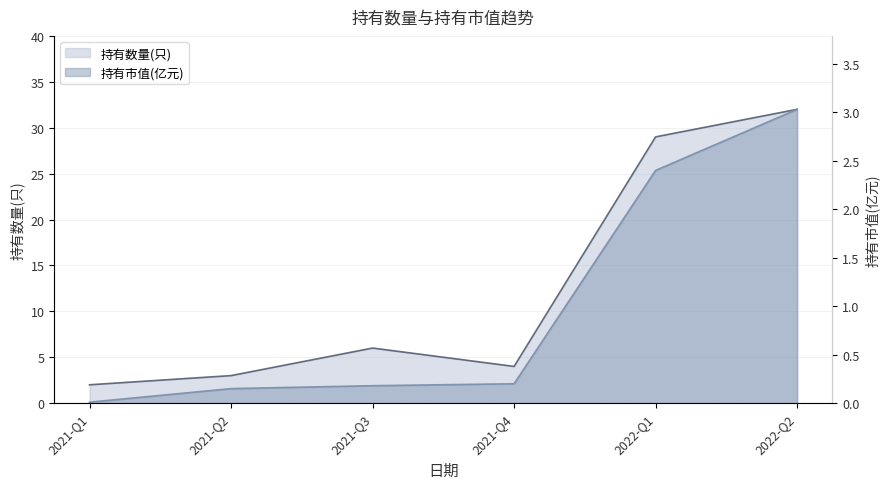

Rank the series by their maximum value, from lowest to highest.

持有市值(亿元), 持有数量(只)